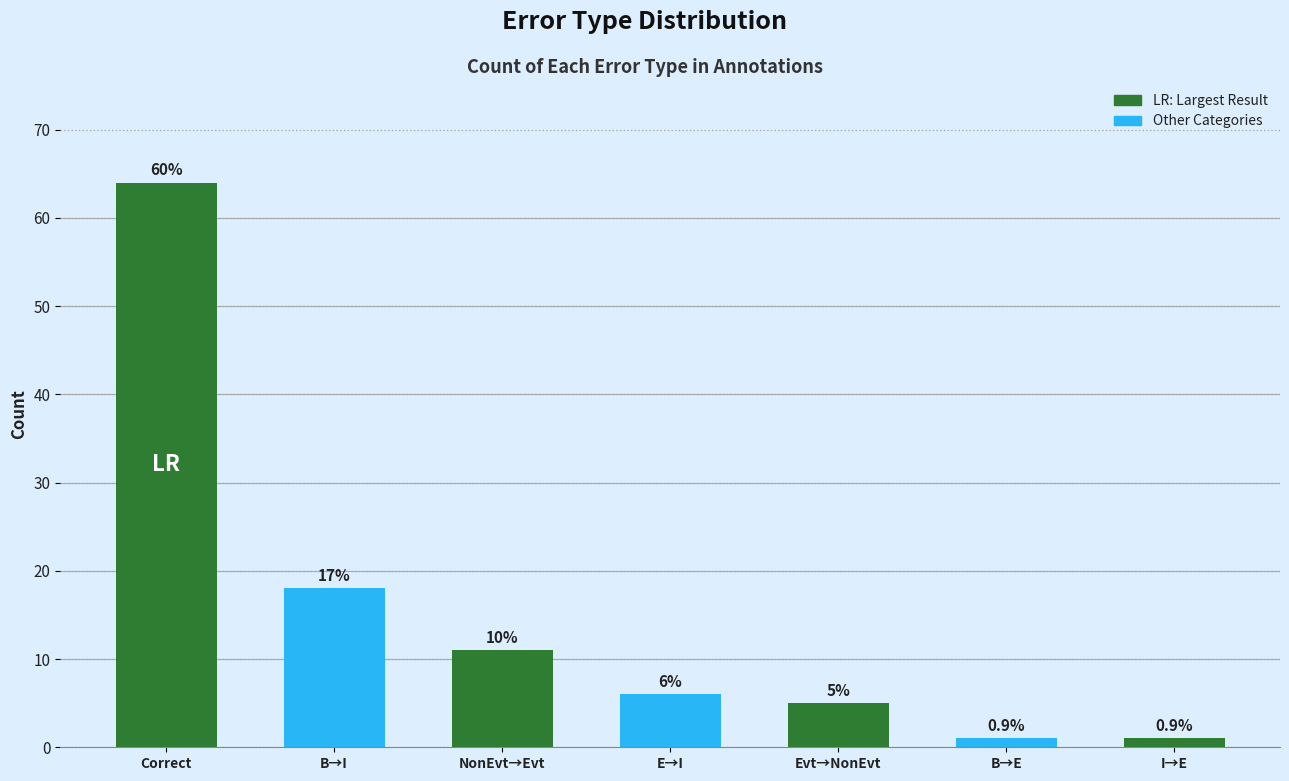

What is the maximum value shown in the chart?

64